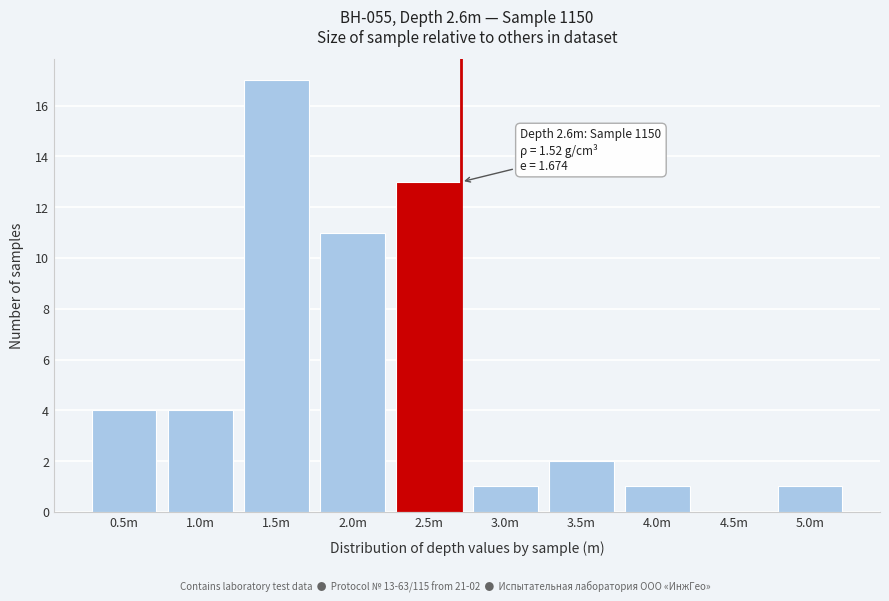

Reading right to left, list all the values displayed in this chart.

5.0m=1	4.5m=0	4.0m=1	3.5m=2	3.0m=1	2.5m=13	2.0m=11	1.5m=17	1.0m=4	0.5m=4